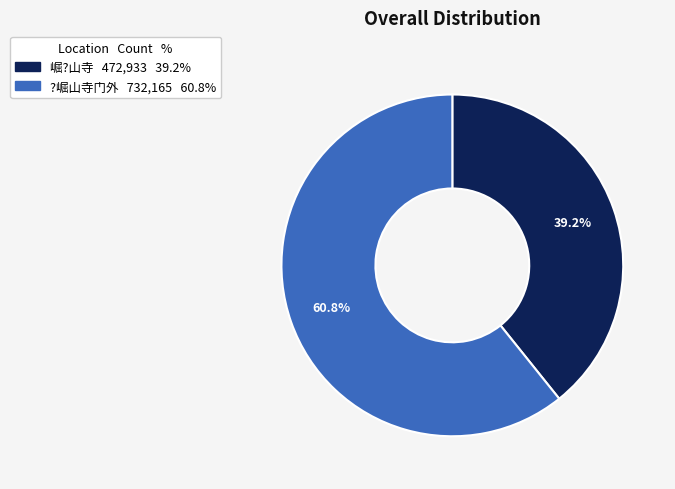

What percentage is NOT represented by 崛?山寺?

60.8%